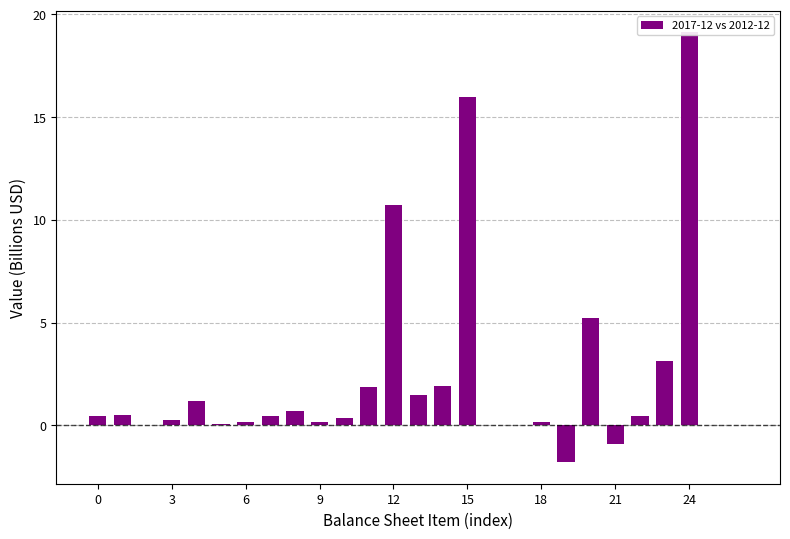

What is the sum of the values at 9 and 11?

2.1